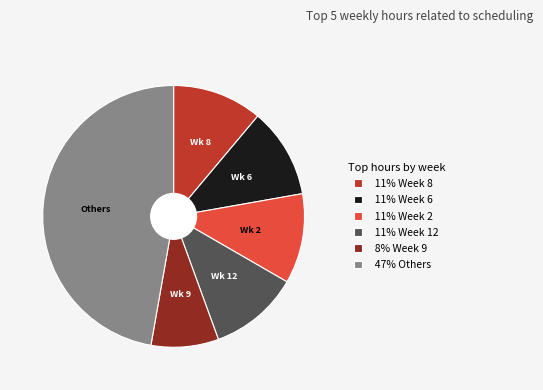

Is there a majority slice in this chart?

No